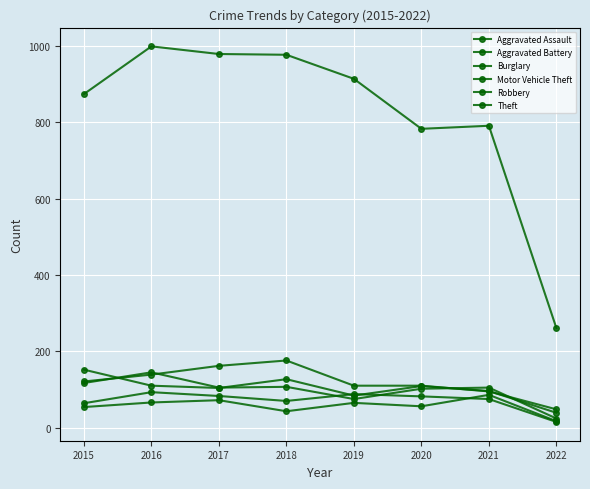

Between 2015 and 2018, which series saw the biggest shift?

Theft